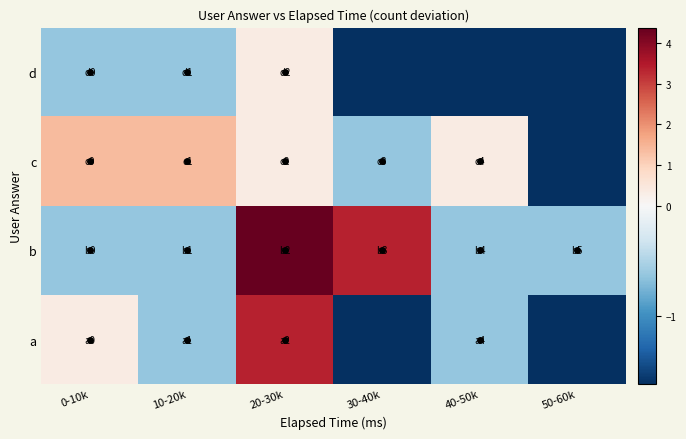

At how many categories does at least one series exceed 2?

2